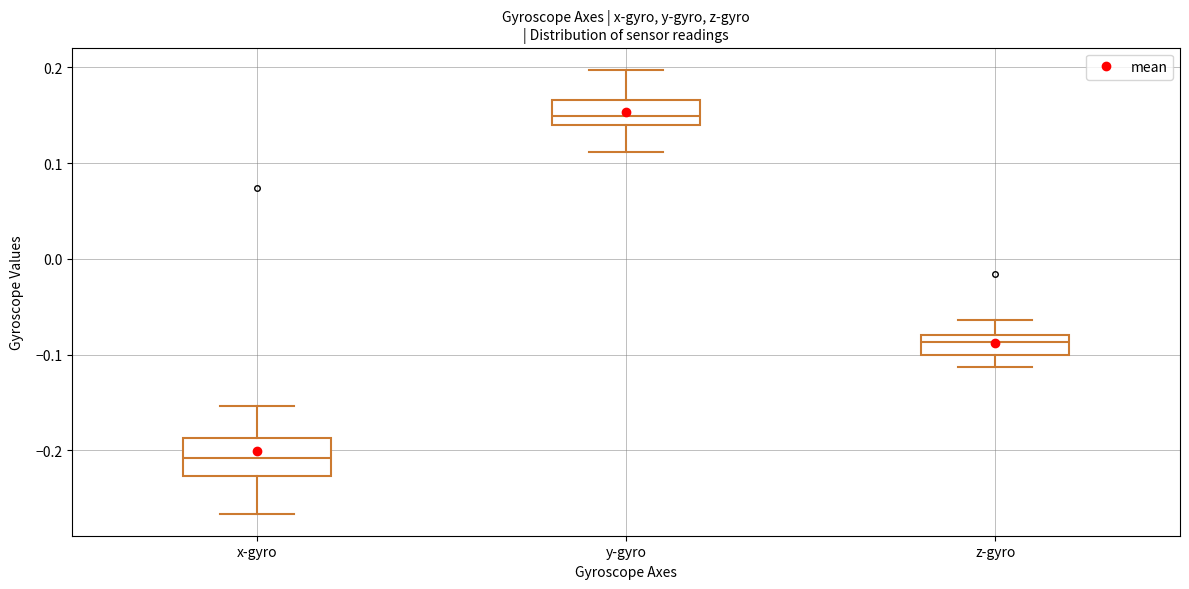

Where is the lower edge of the box for y-gyro on the y-axis? The values are not printed on the chart, so give them approximately, as read against the axis.

0.14